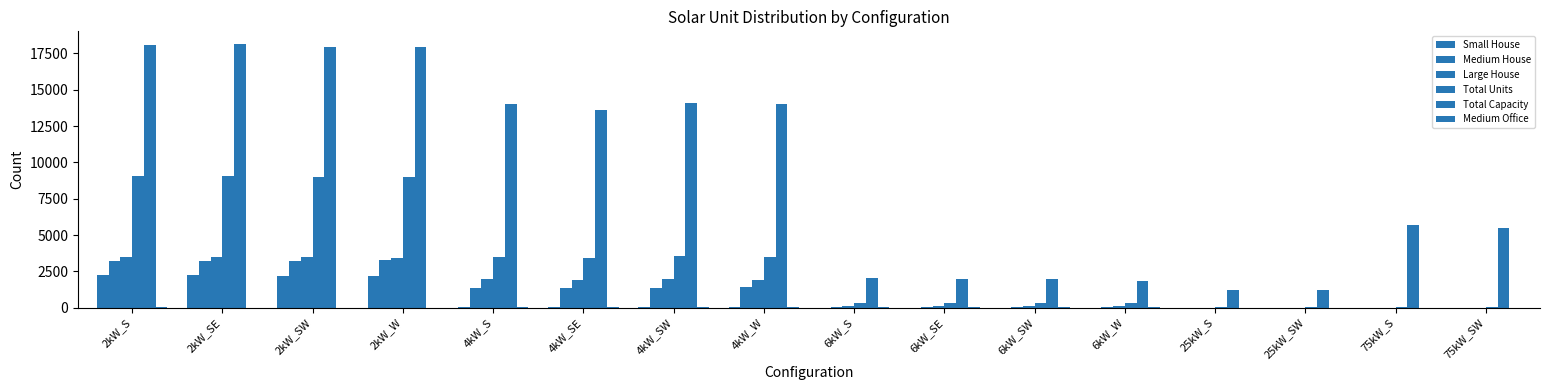

How many categories are shown in the chart?

16